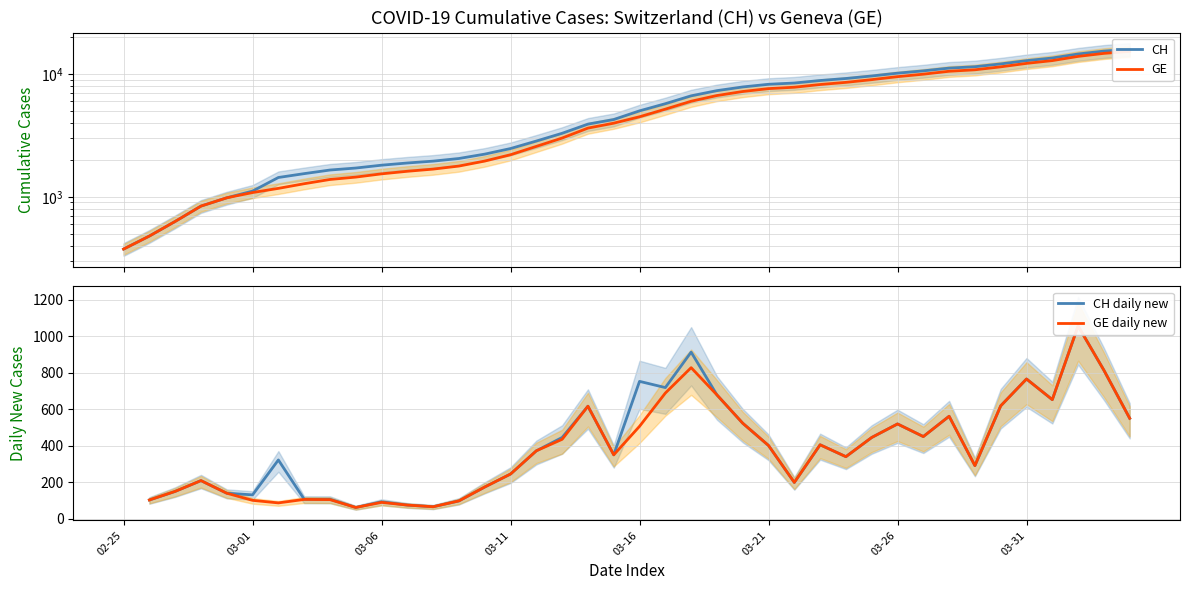

Which series changed the most between 2020-02-27 and 2020-03-30?

CH